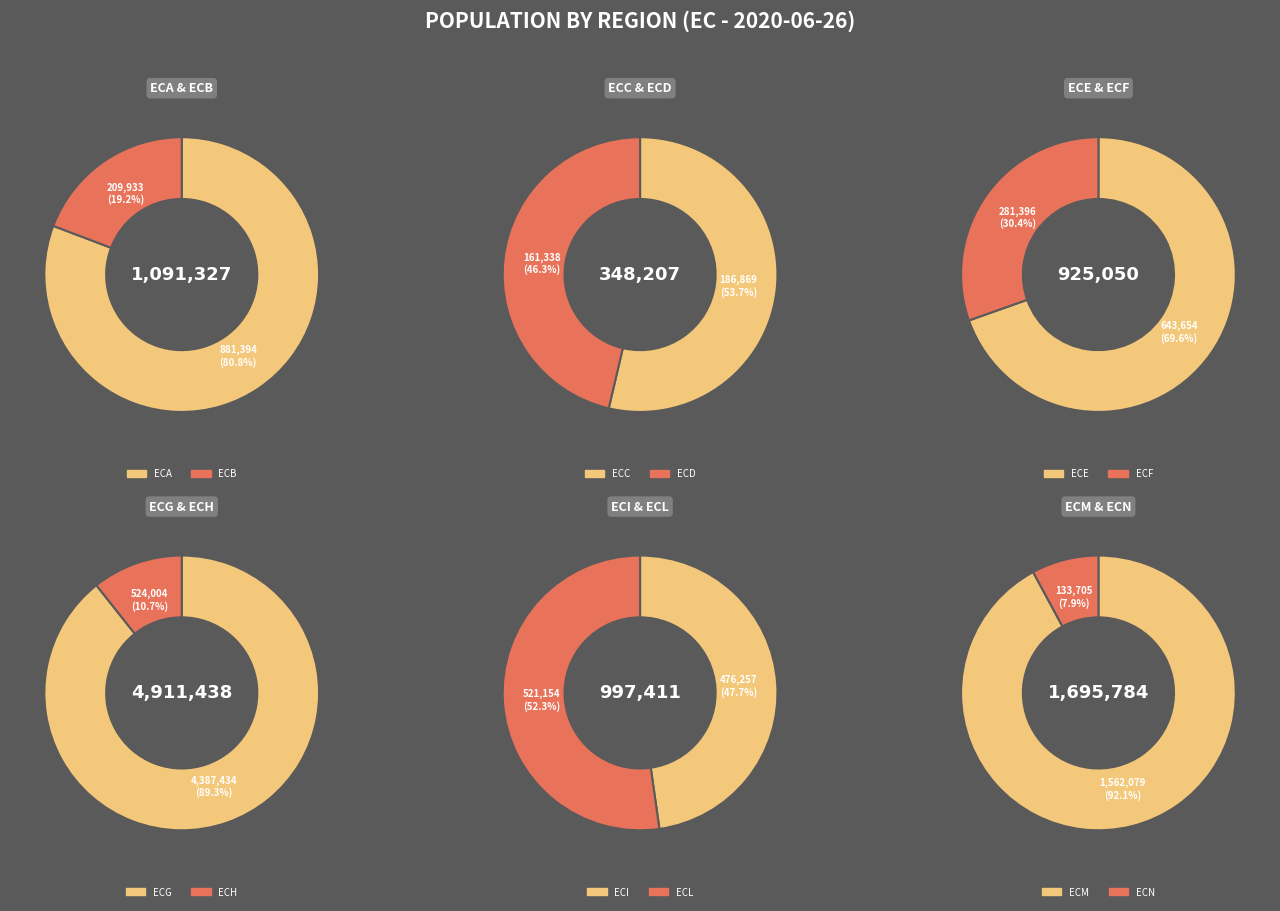

Rank the categories by value from lowest to highest.

ECN, ECD, ECC, ECB, ECF, ECI, ECL, ECH, ECE, ECA, ECM, ECG